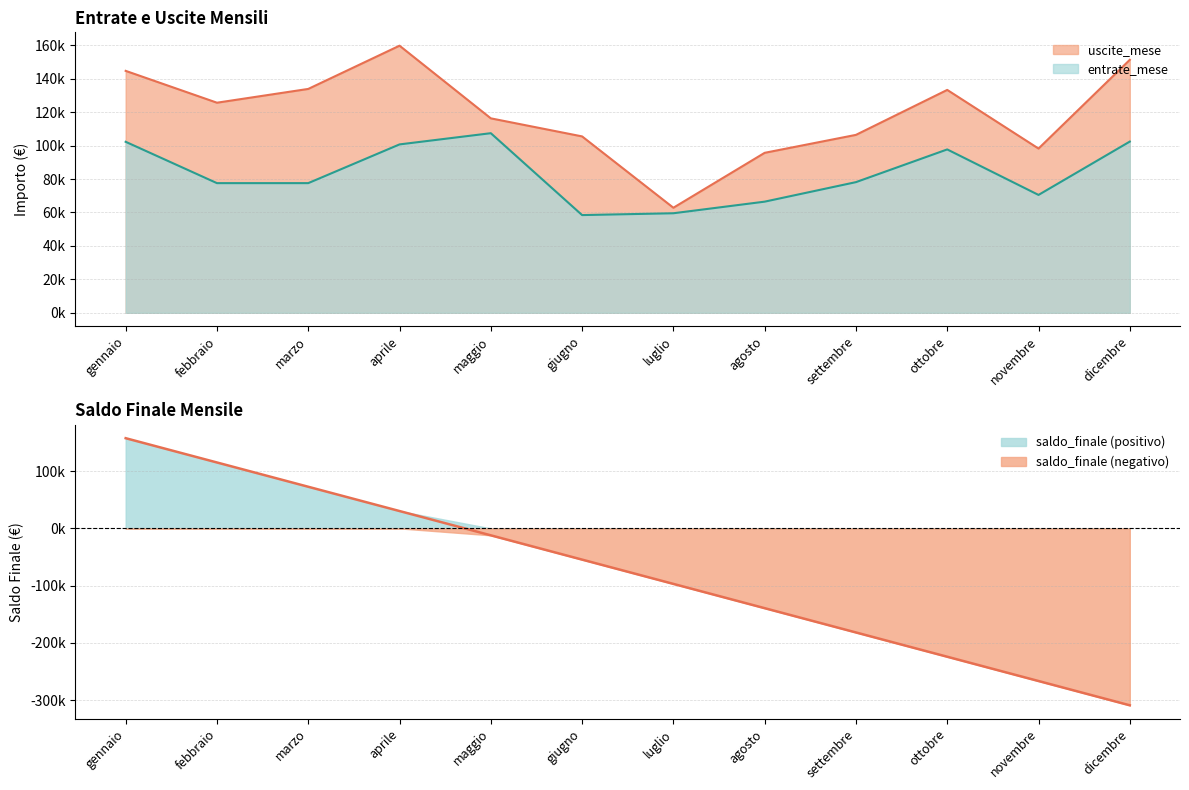

True or false: uscite_mese has a value of 197935.5 at dicembre.

False